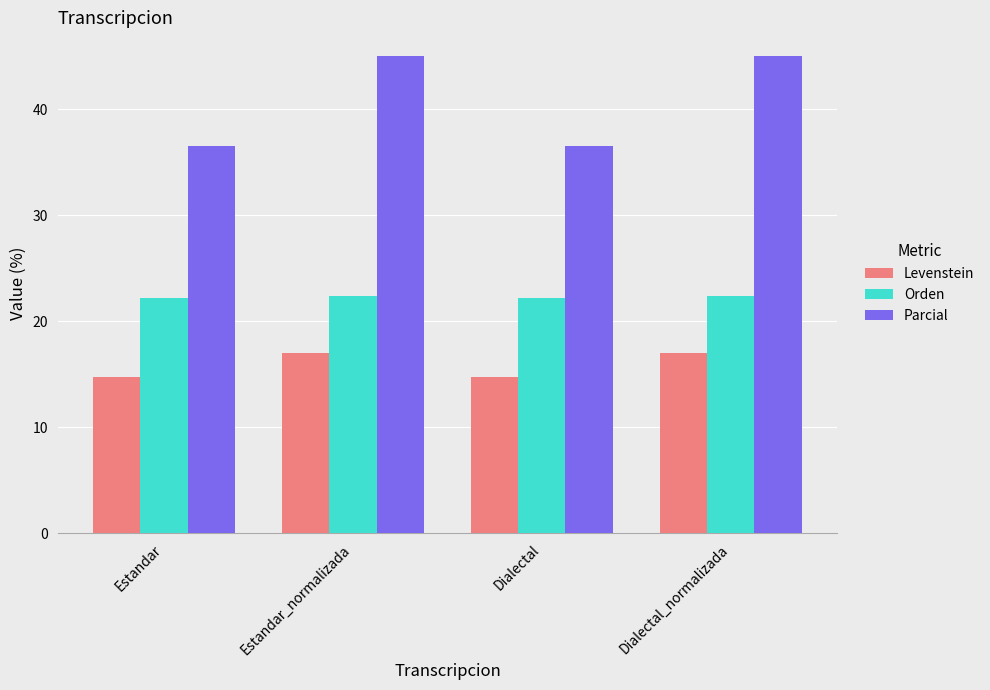

Is it true that Levenstein equals 24.6 at Estandar?

False